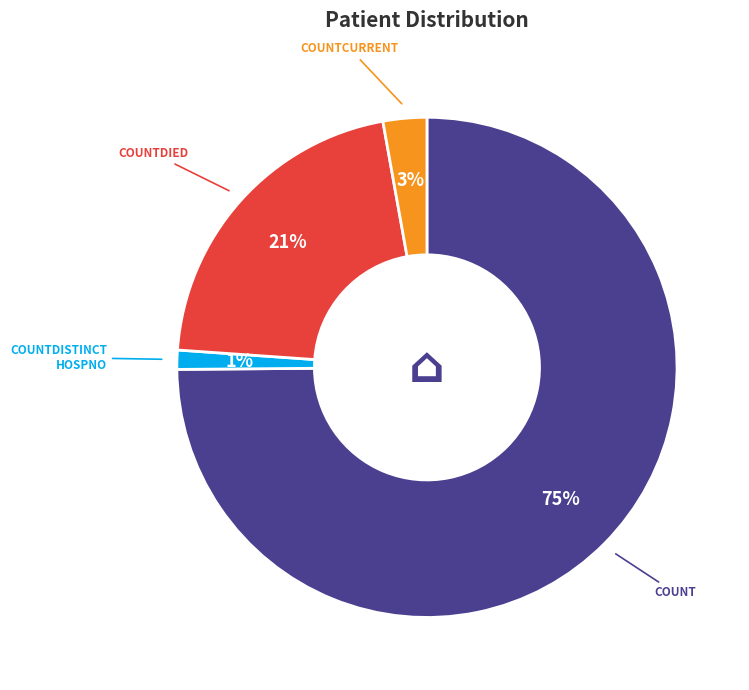

How many slices are in this pie chart?

4